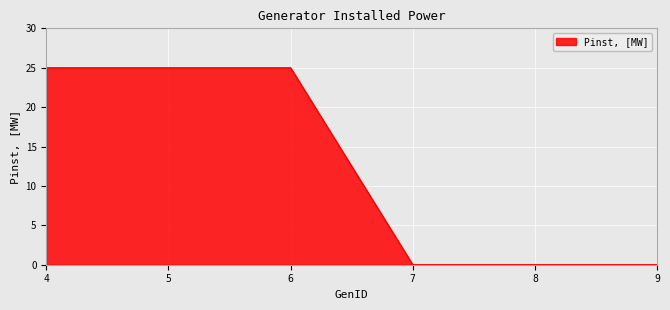

Count the values in the range 0 to 25.

6